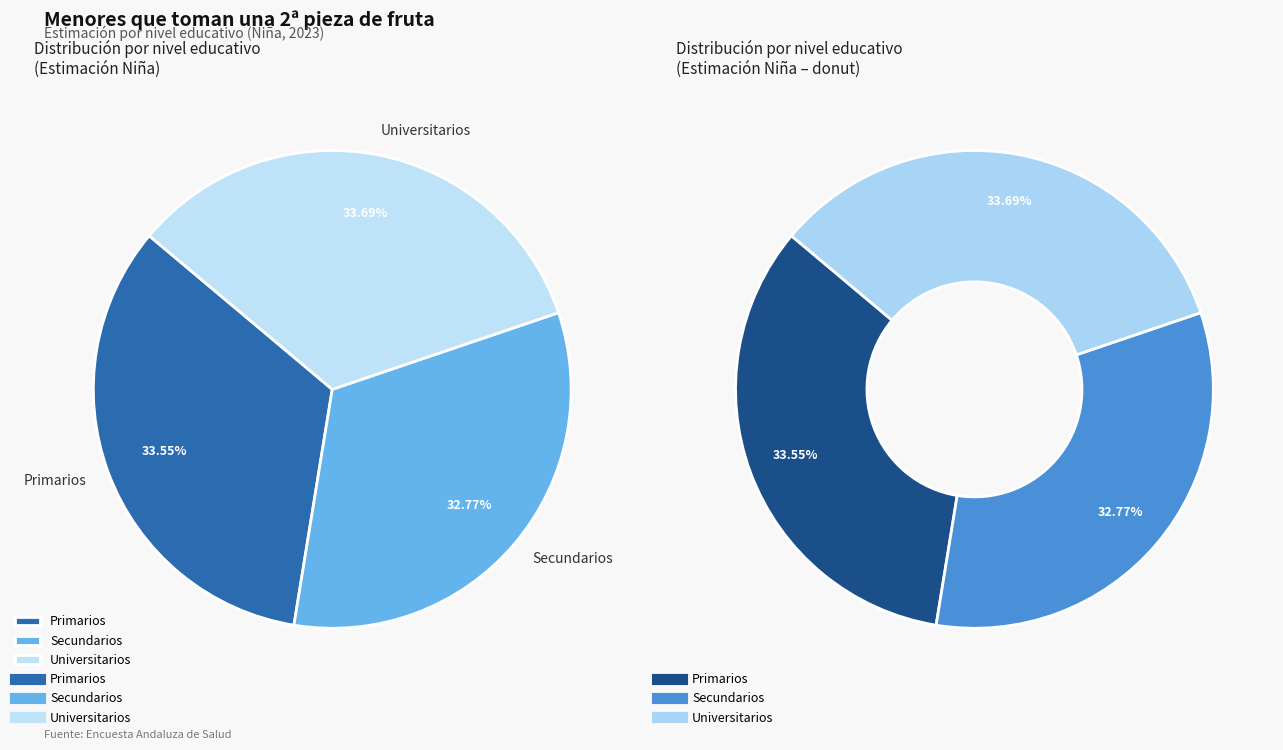

How many segments does this pie chart have?

3